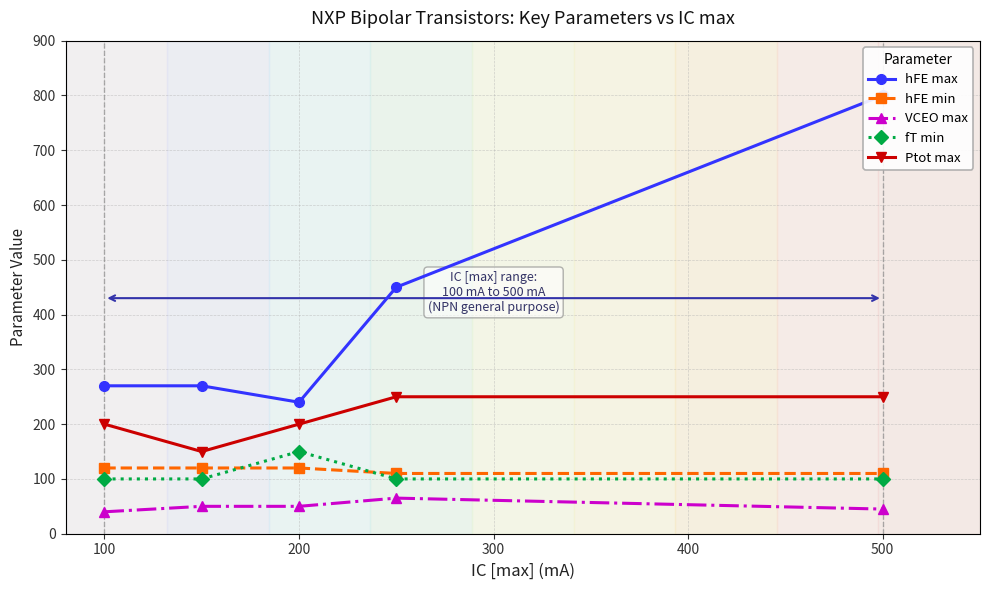

Which series has the widest spread of values?

hFE max